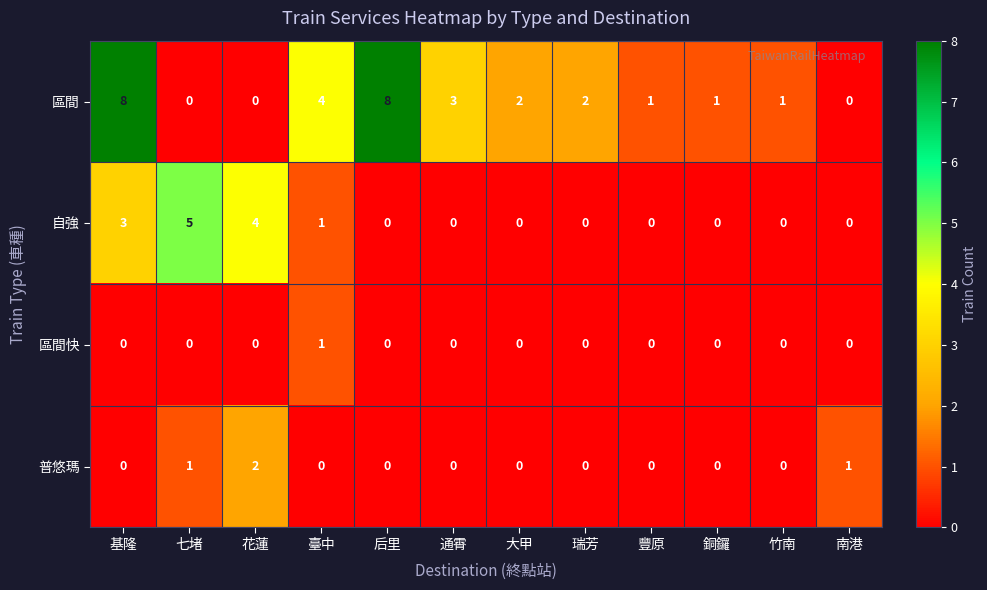

At which category is the sum across all series the highest?

基隆